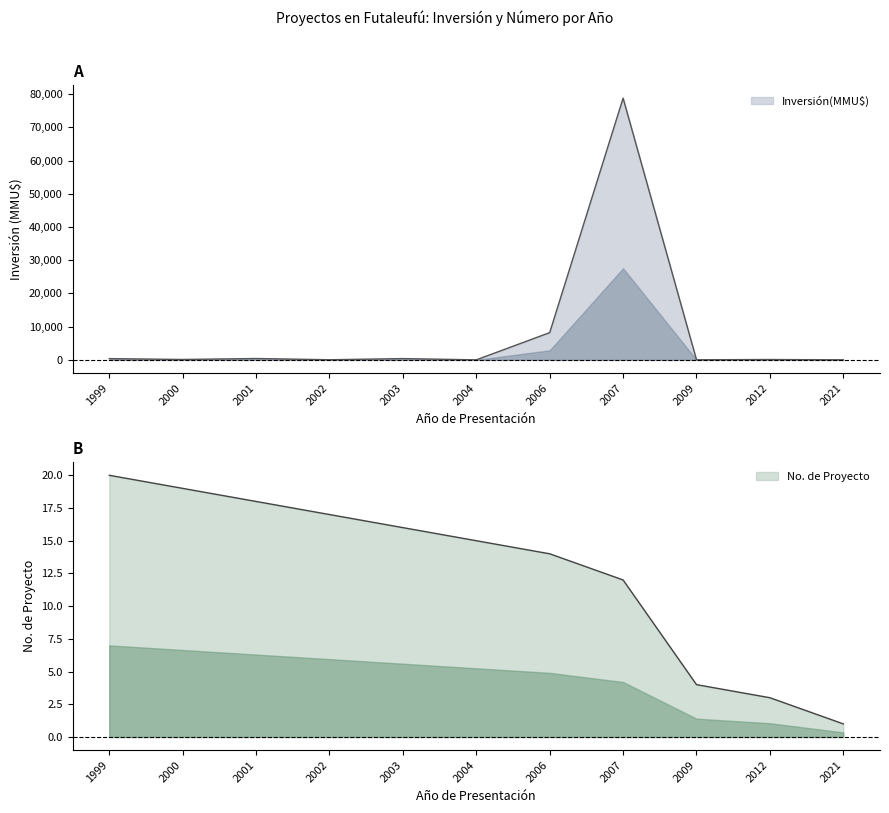

Between 2003 and 2021, which series saw the biggest shift?

Inversión(MMU$)